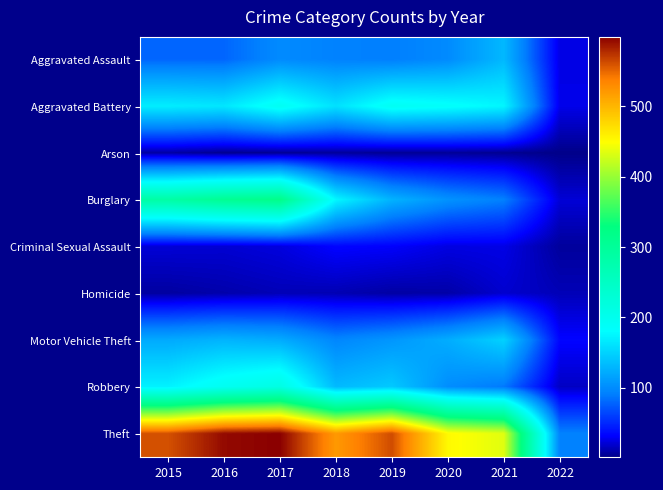

Which series has the largest range (max minus min)?

Theft